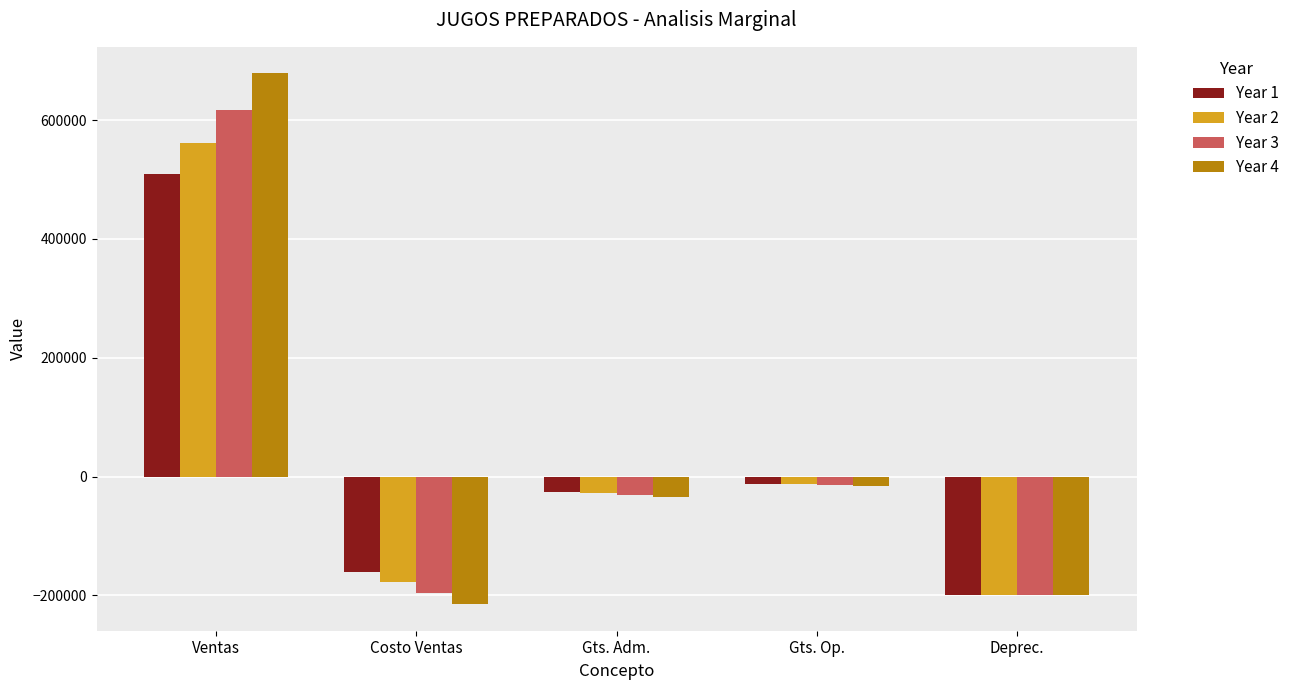

The Year 1 series shows 759303.6 at Ventas. True or false?

False